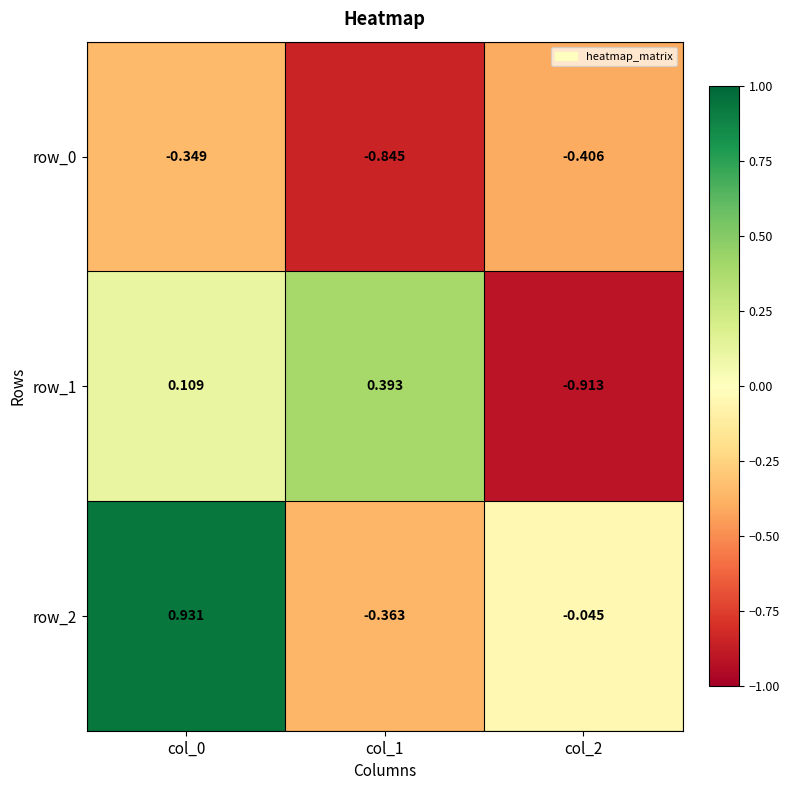

True or false: row_1 has a value of -0.2 at col_2.

False